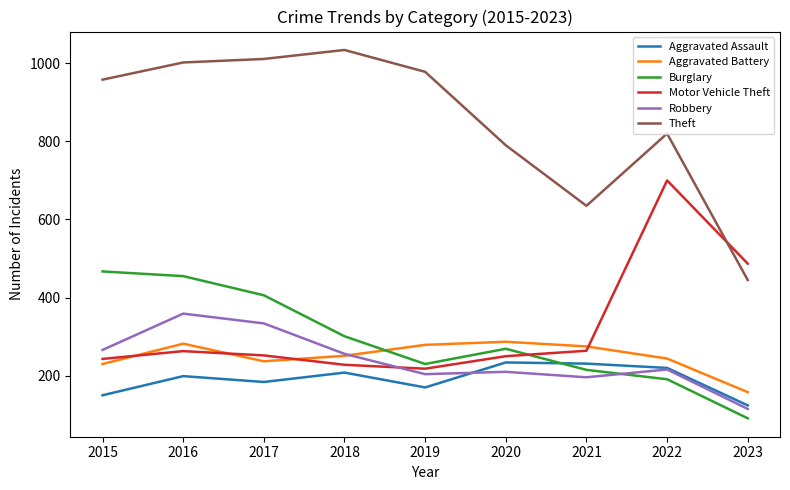

What is the difference between the maximum and minimum values in the Aggravated Battery series?

129